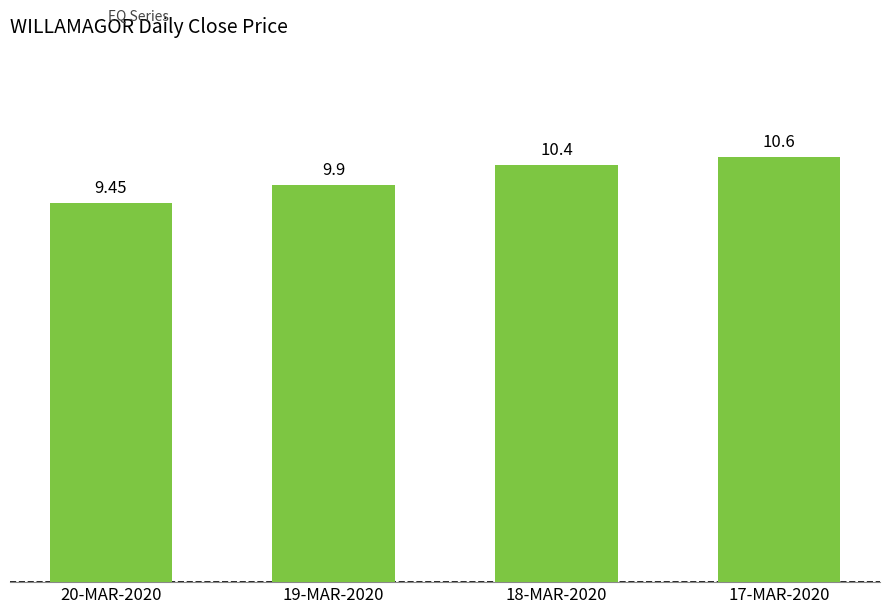

What is the label of the 1st bar from the left?

20-MAR-2020